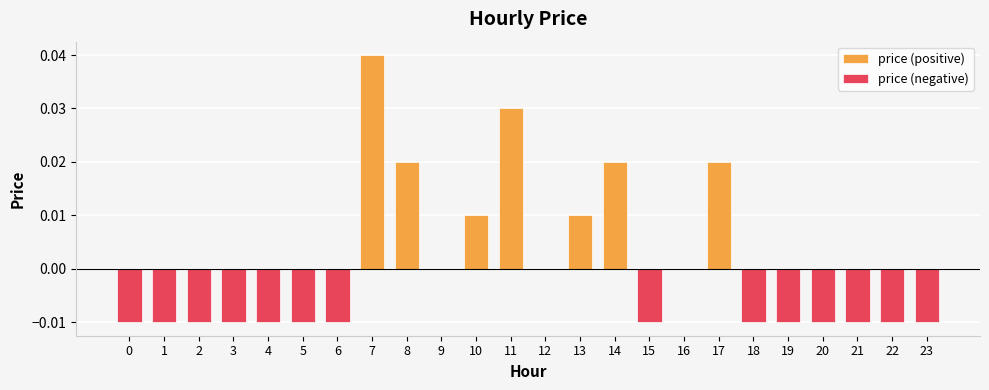

The price (positive) series shows 0.0 at 12. True or false?

True